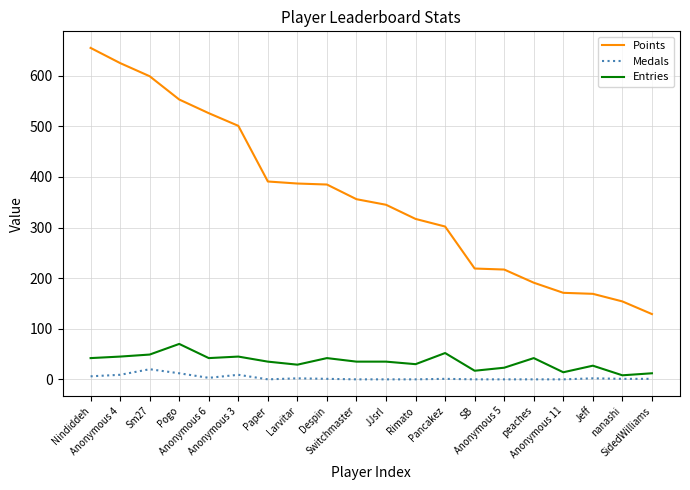

True or false: Points has a value of 387 at Larvitar.

True